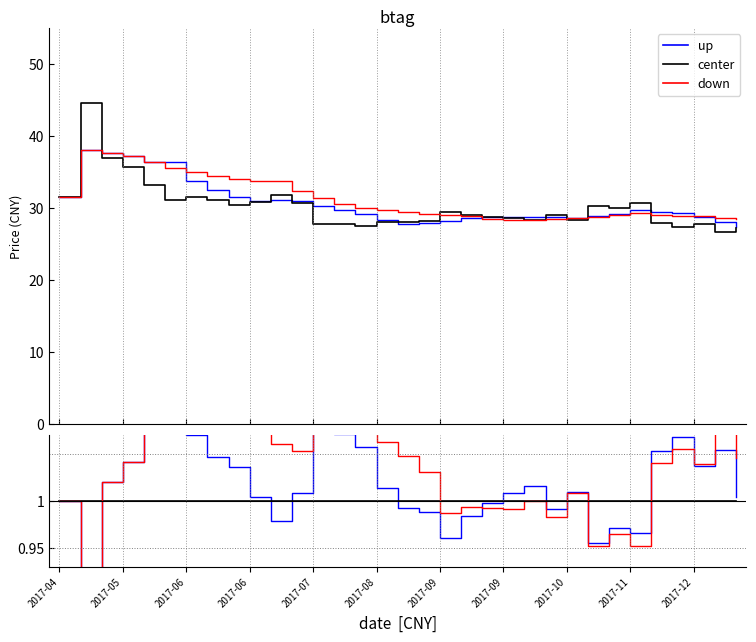

Which series has the widest spread of values?

close (center)